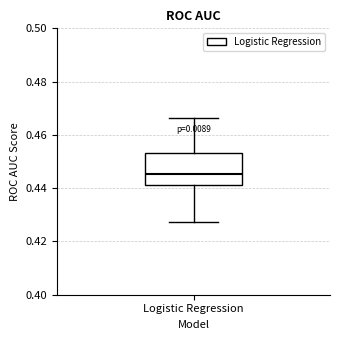

Read this box plot against the y-axis: the position of the median line, the range covered by the box, and the ends of both whiskers. The values are not printed on the chart, so give them approximately, as read against the axis.

median 0.446, box 0.442 to 0.454, whiskers 0.428 to 0.466